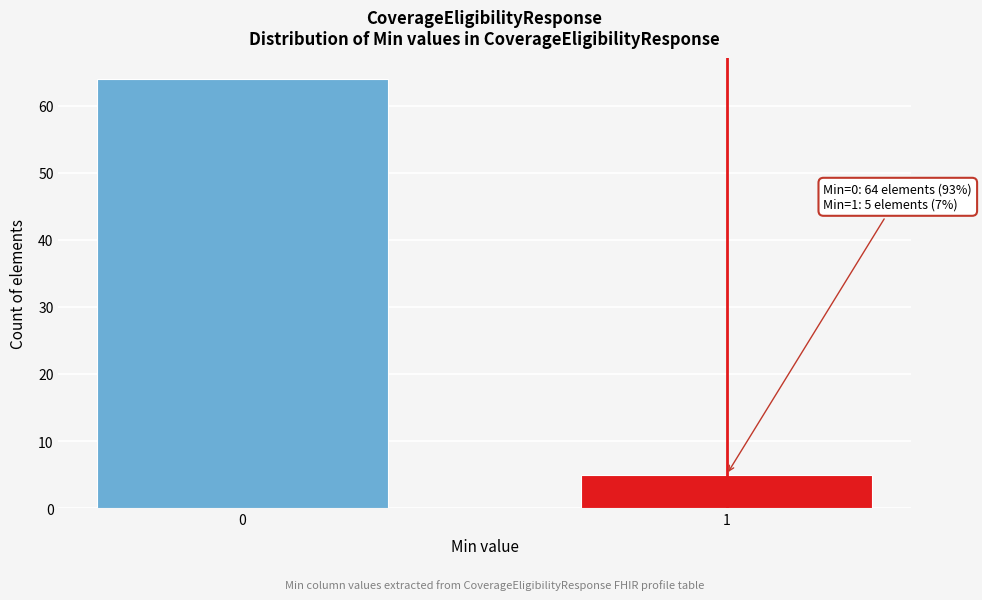

Reading left to right, extract all data points from this chart.

0=64	1=5